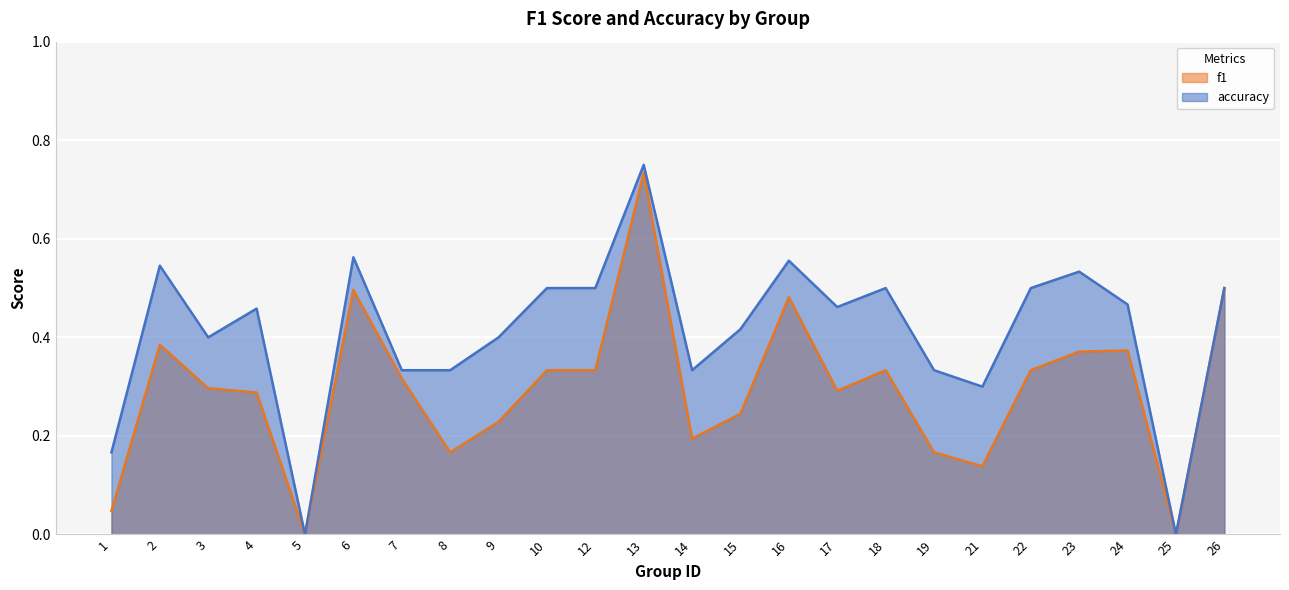

How many values in the accuracy series exceed 0?

22